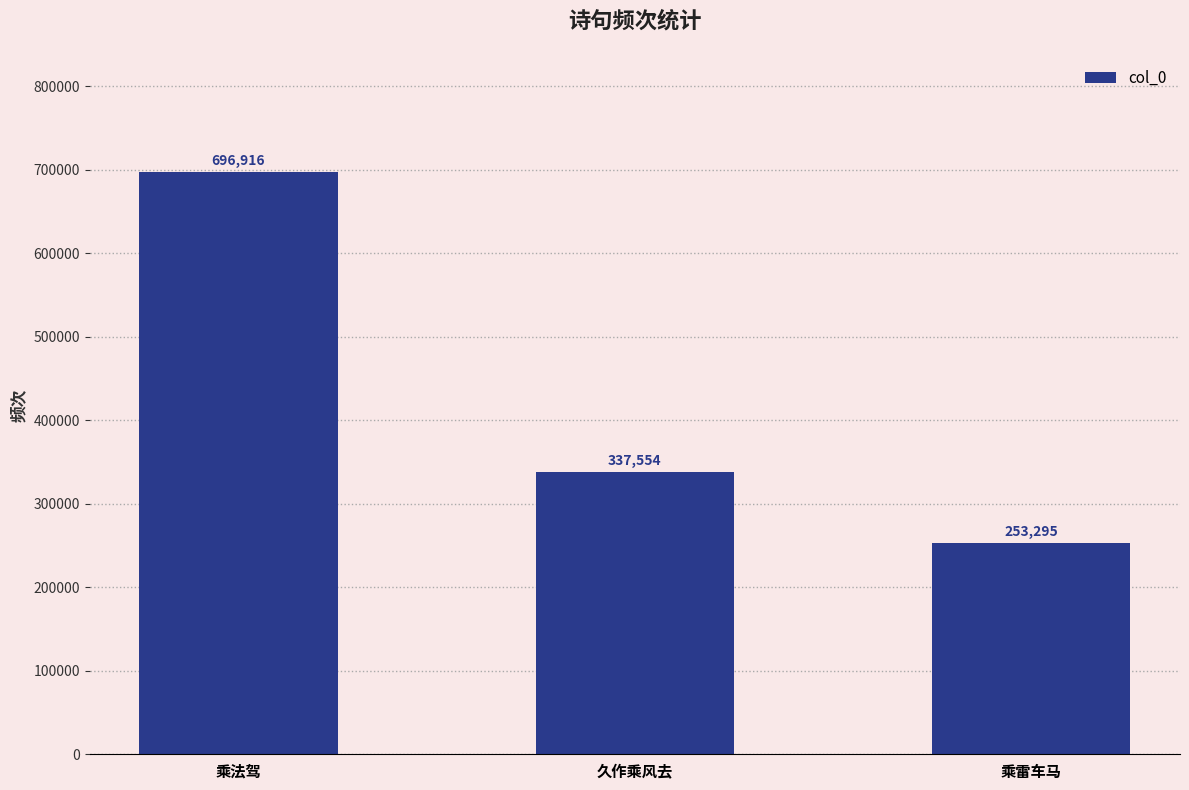

Reading left to right, transcribe all the data shown in this chart.

696916	337554	253295